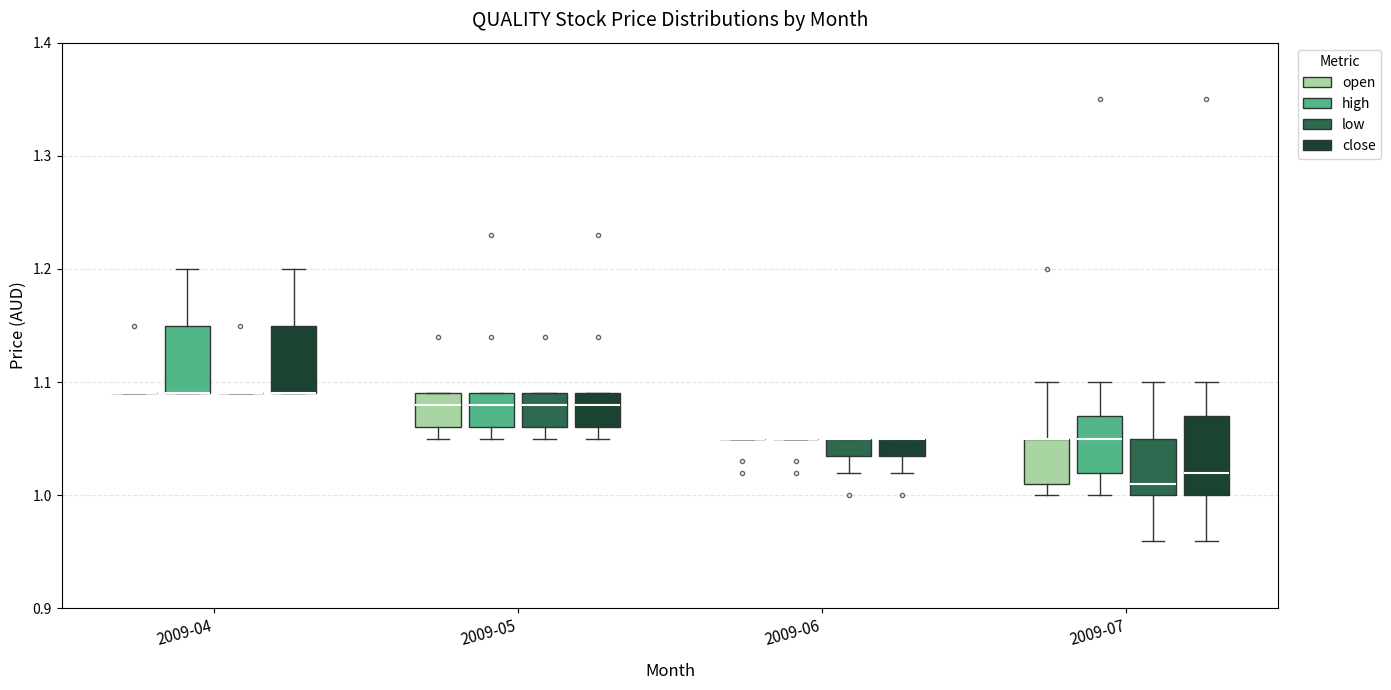

Which box is the tallest, from its lower edge to its upper edge?

2009-07 (close)